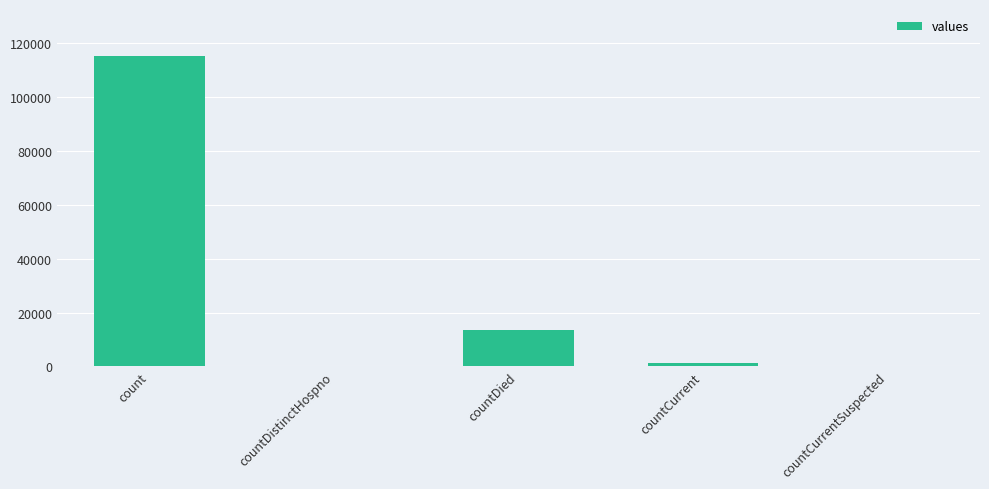

Reading right to left, transcribe all the data shown in this chart.

0	1383	13343	0	115379